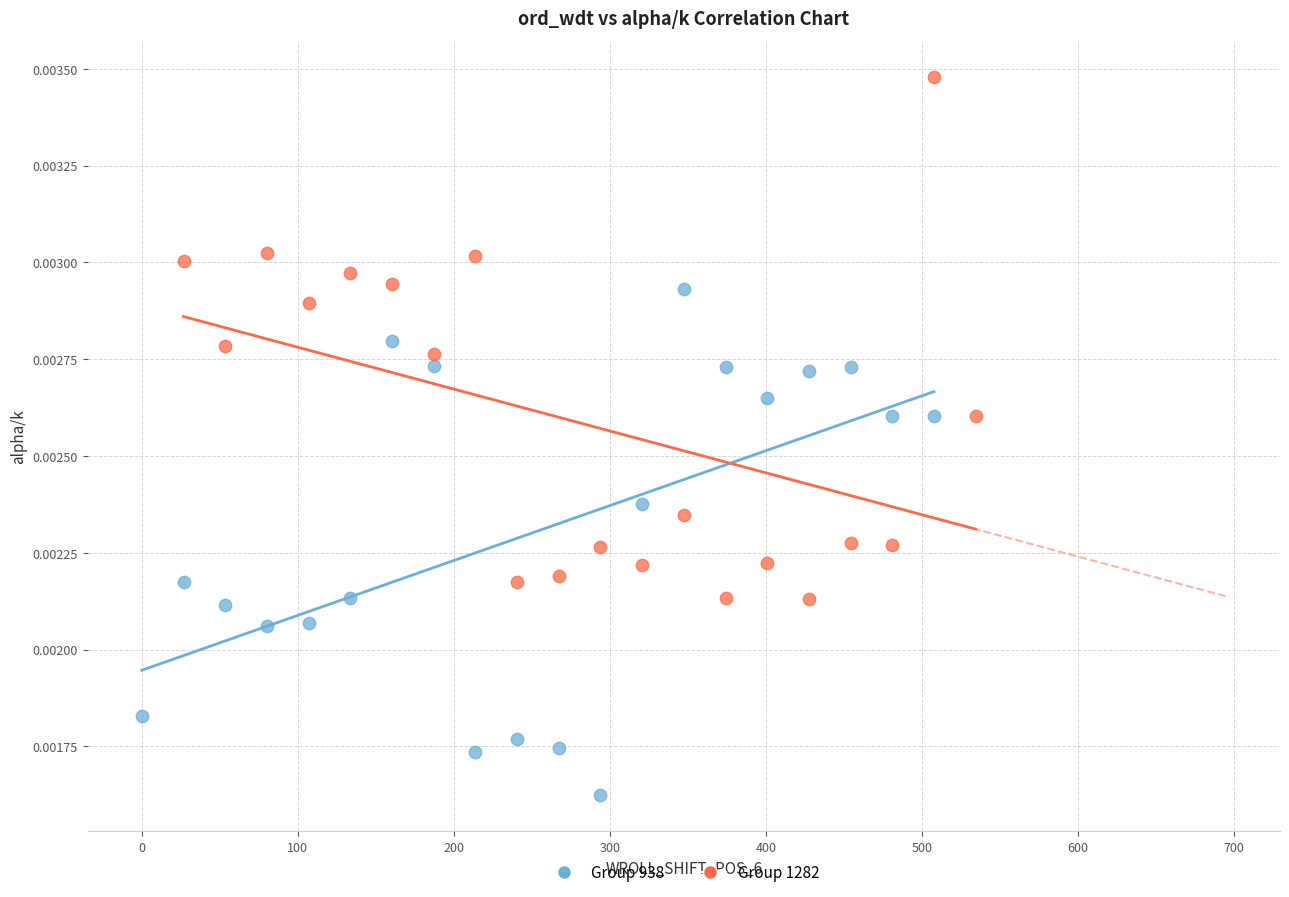

What are all the series names shown in the legend?

Group 938, Group 1282